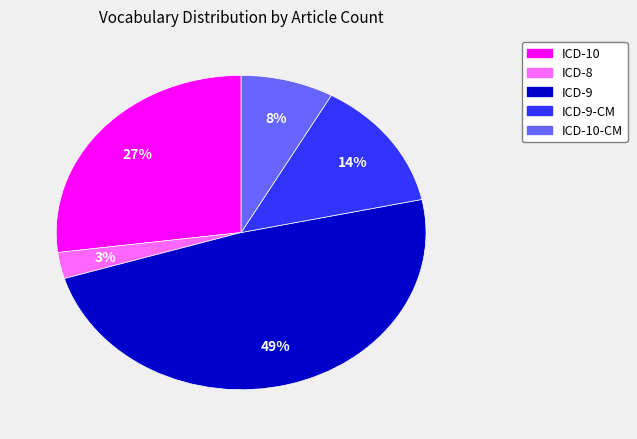

To the nearest percent, what is the difference between the largest and smallest slice percentages?

46%